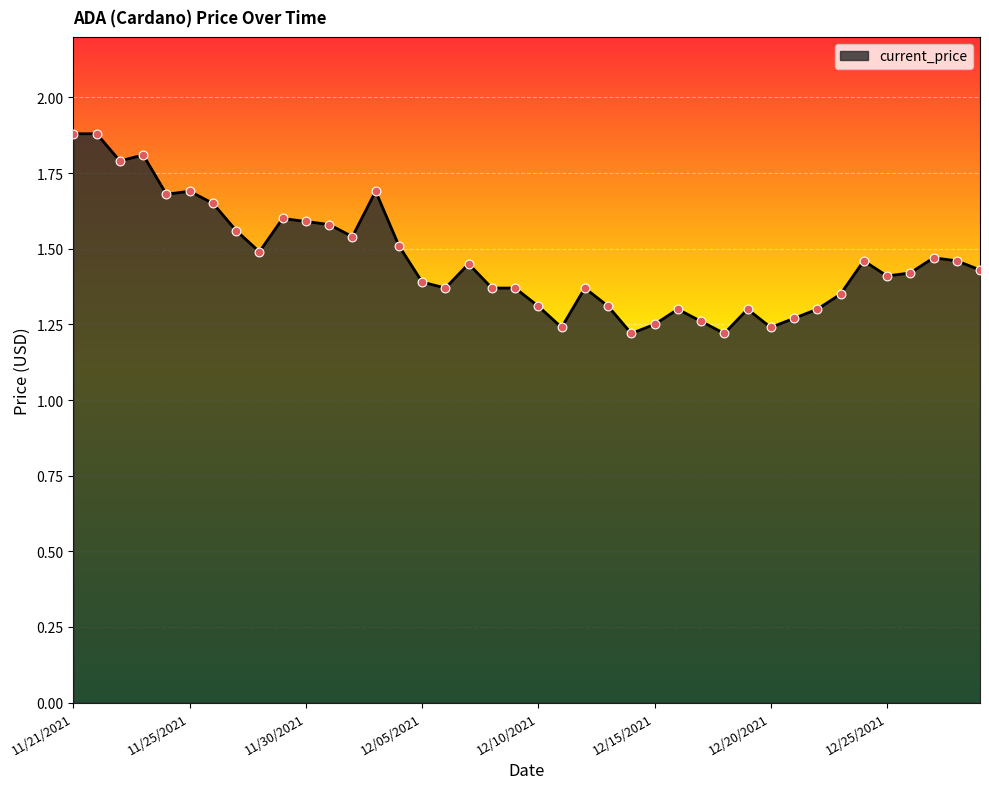

What is the greatest value displayed?

1.9